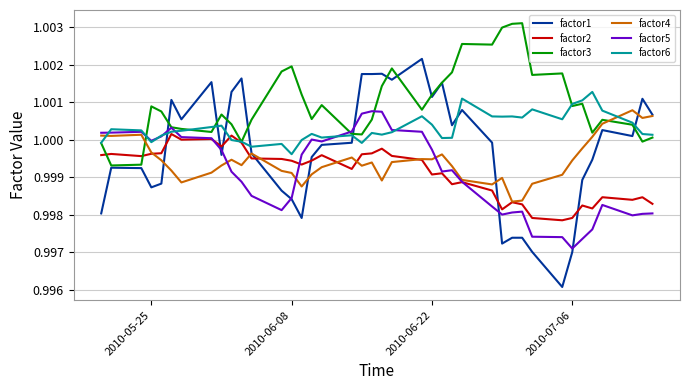

Which series has the widest spread of values?

factor1